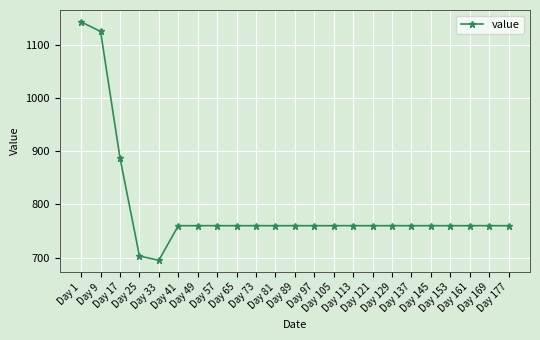

At which category does the chart reach its minimum across all series?

Day 33